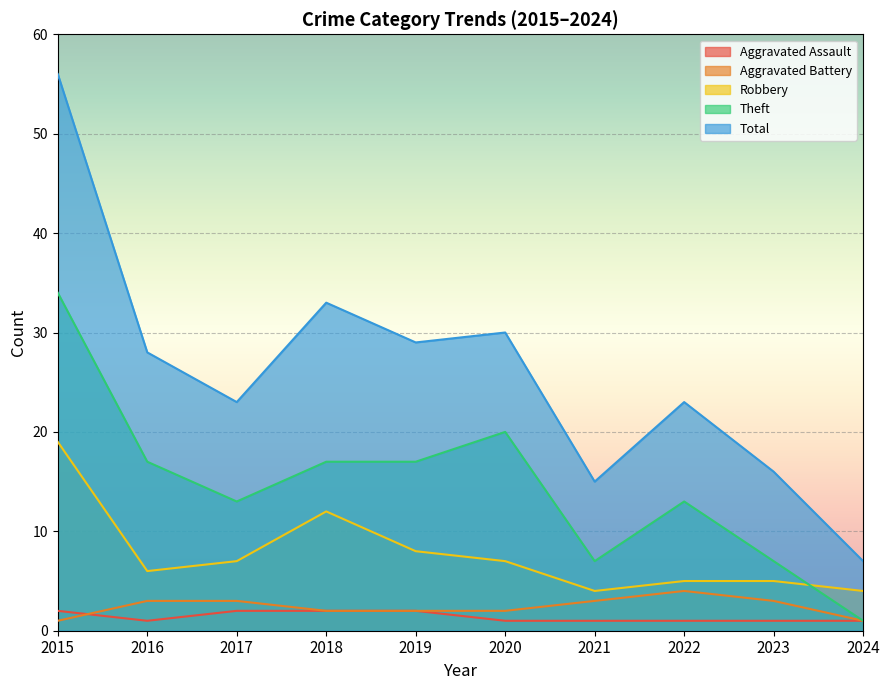

How many categories are shown in the chart?

10